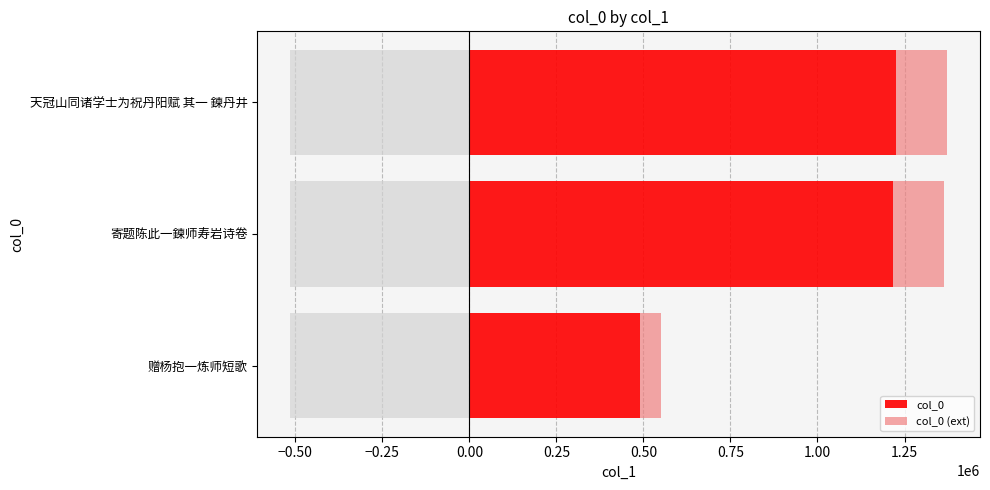

What is the sum of the col_0 values at 赠杨抱一炼师短歌 and 天冠山同诸学士为祝丹阳赋 其一 鍊丹井?

1717040.0